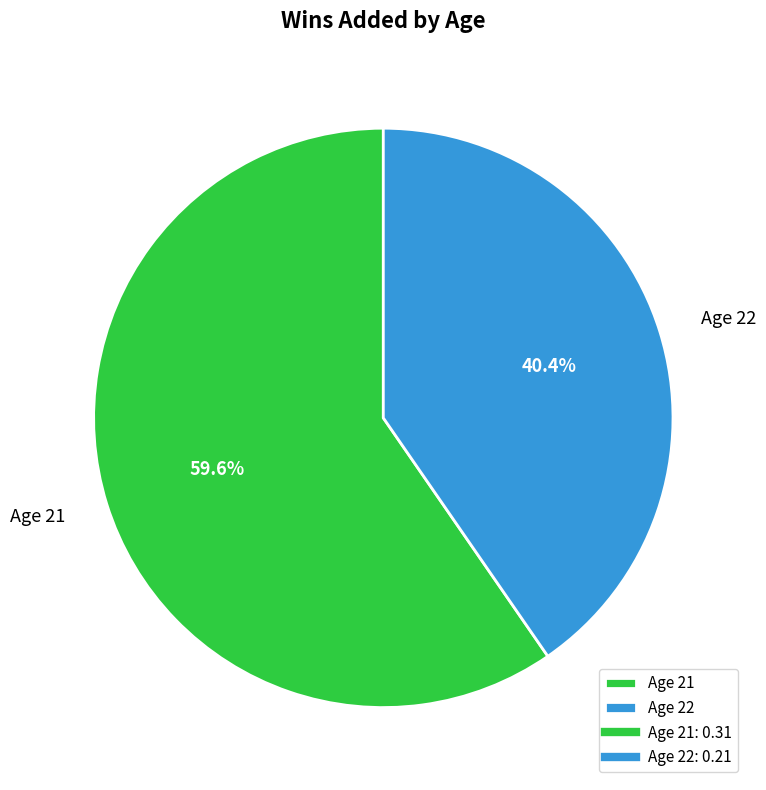

To the nearest percent, what is the combined percentage of Age 21 and Age 22?

100%